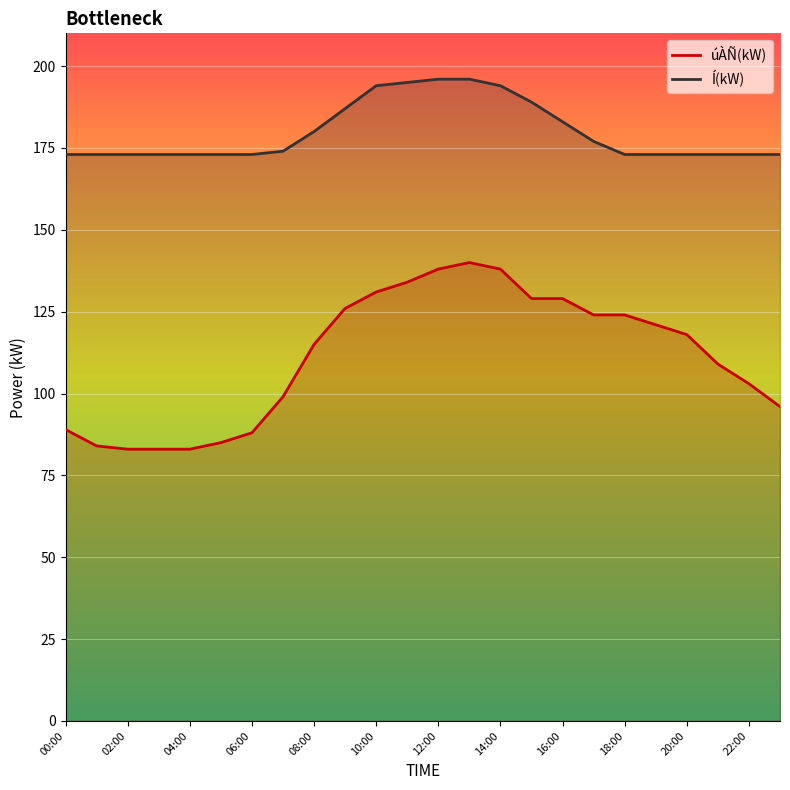

Which category has the lowest value across all series?

02:00